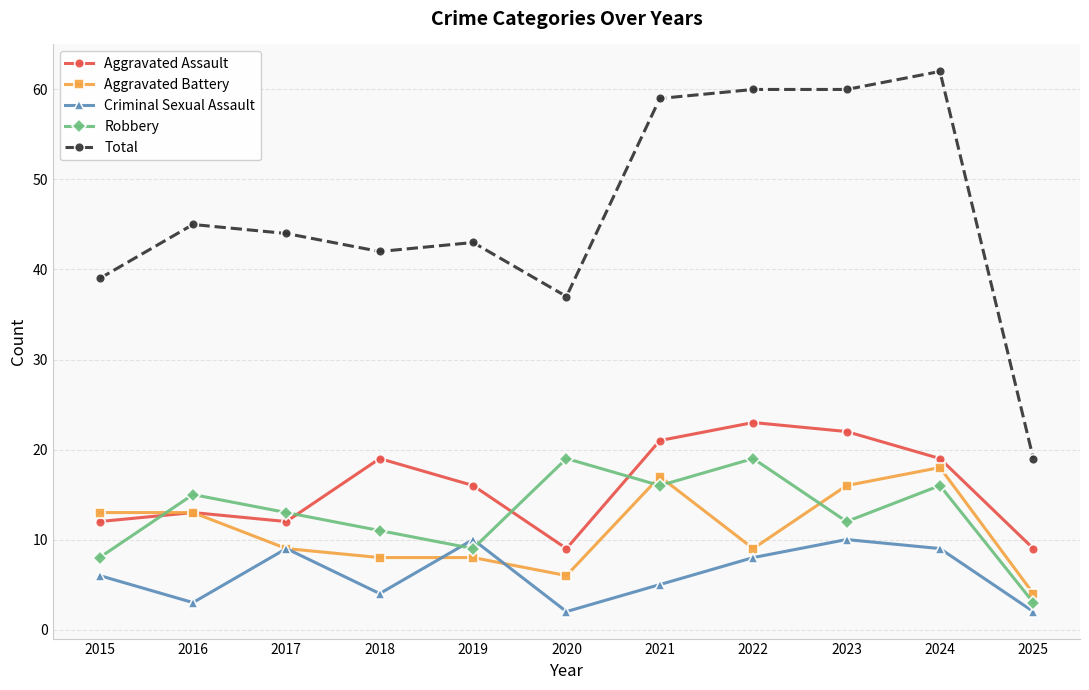

Is this an area chart (filled region under the line)?

No